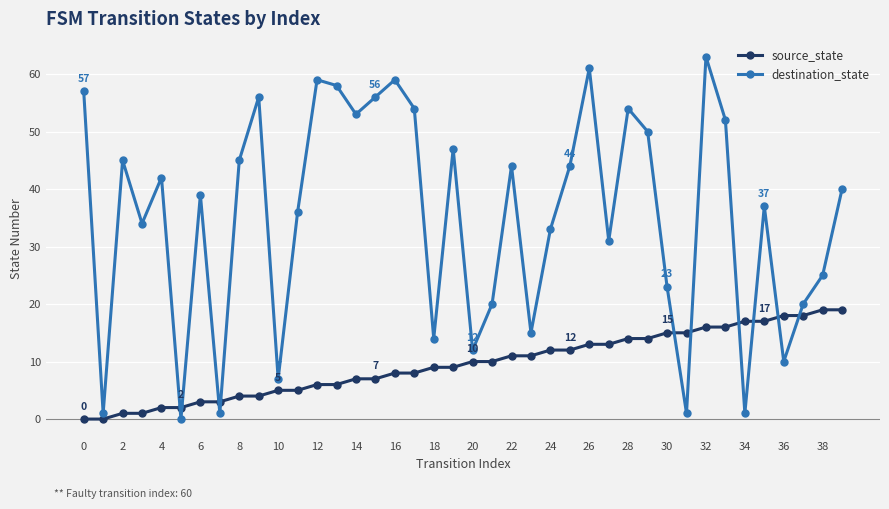

Which series has the largest total across all categories?

destination_state